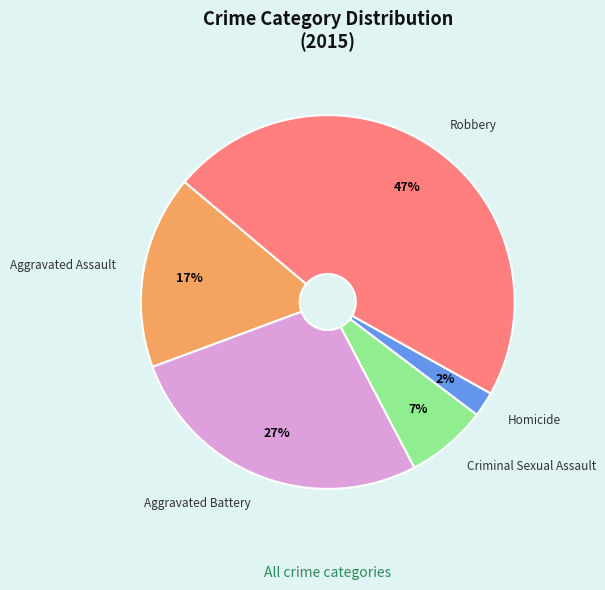

Do Aggravated Battery and Homicide together represent more than half of the pie?

No